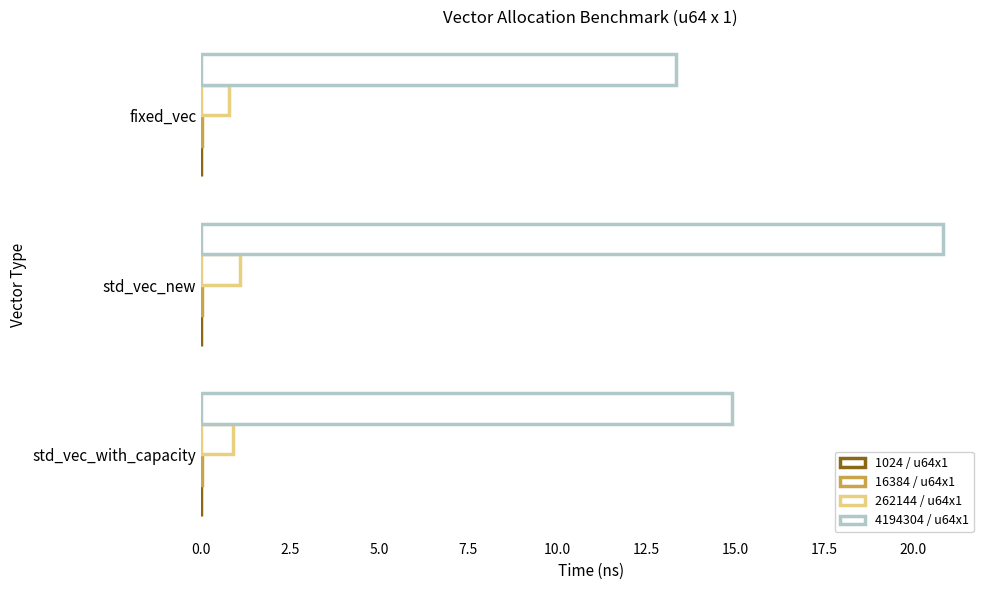

How many series are shown in this chart?

4